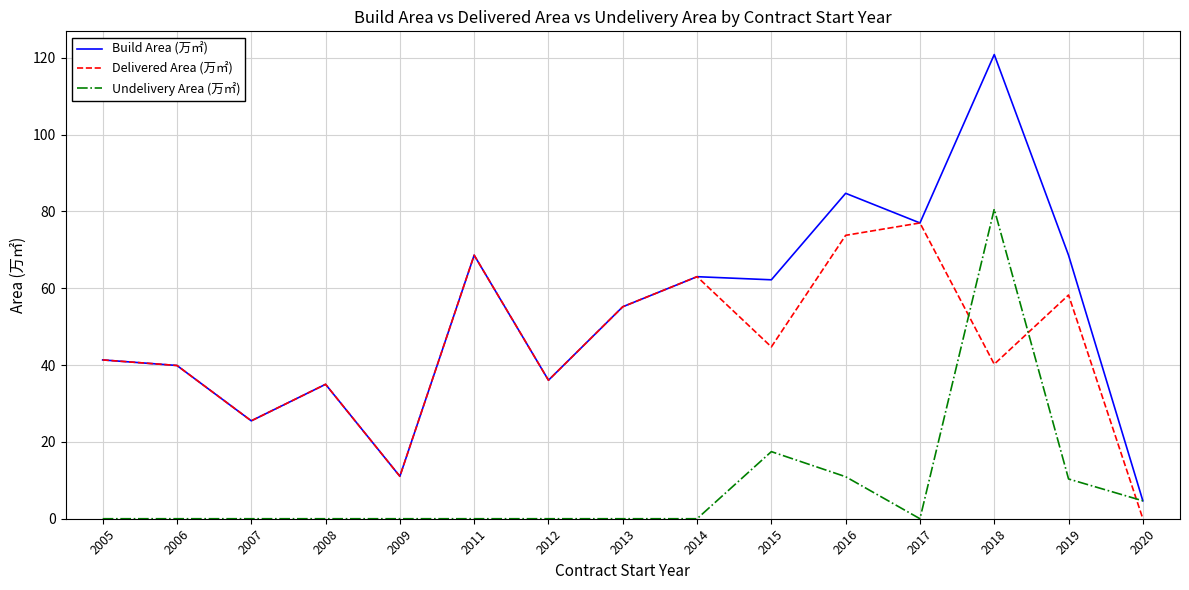

How many series are shown in this chart?

3